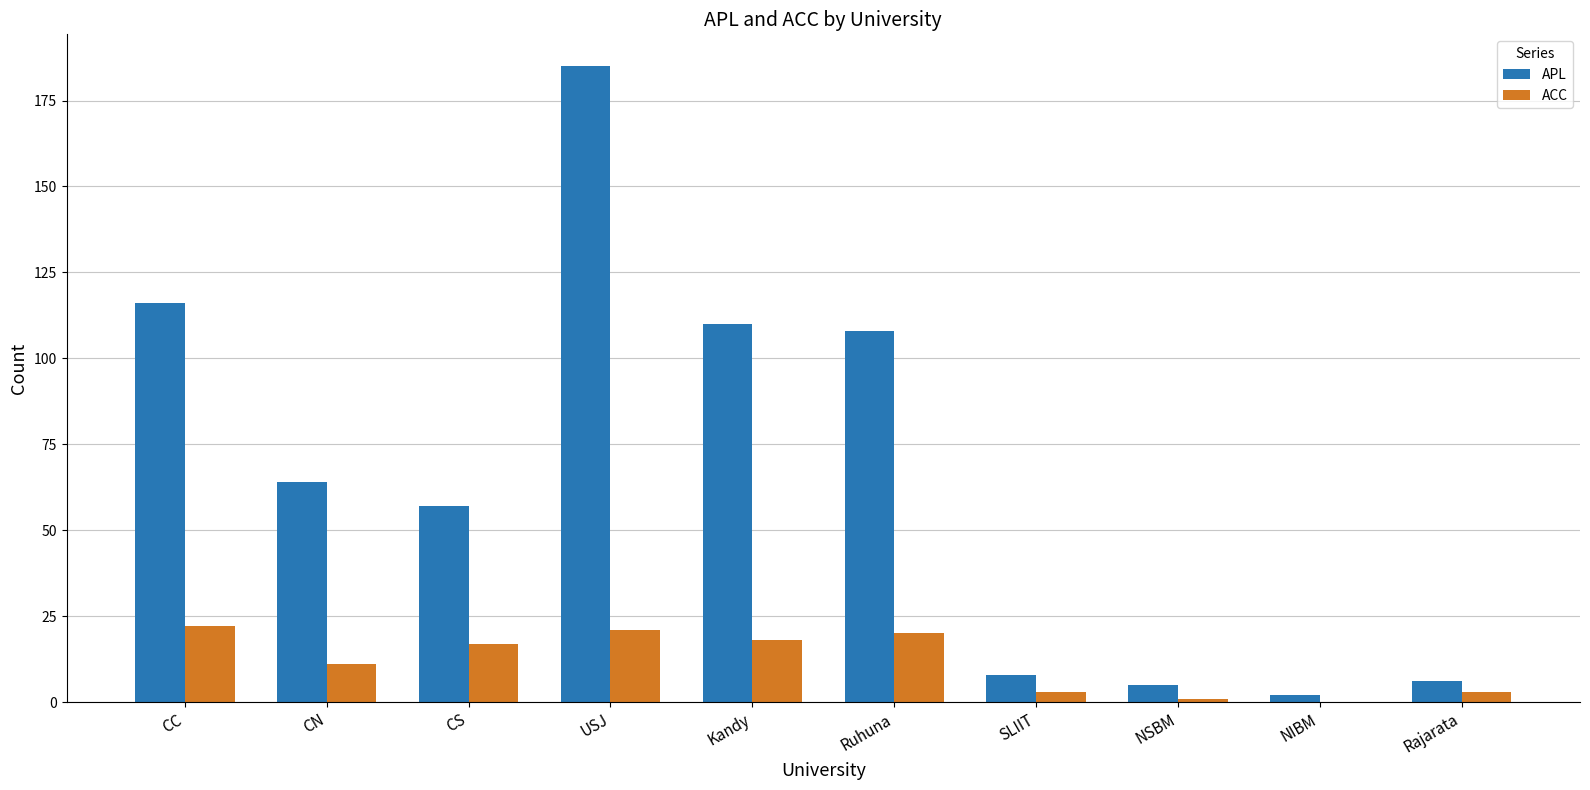

What is the sum of all ACC values?

116